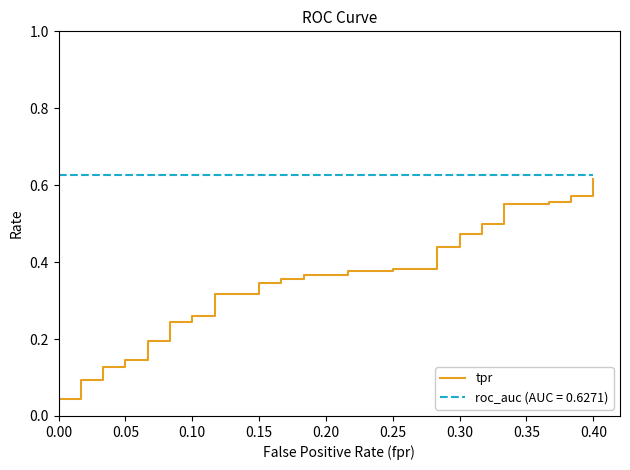

At which category does the chart reach its peak across all series?

0.40